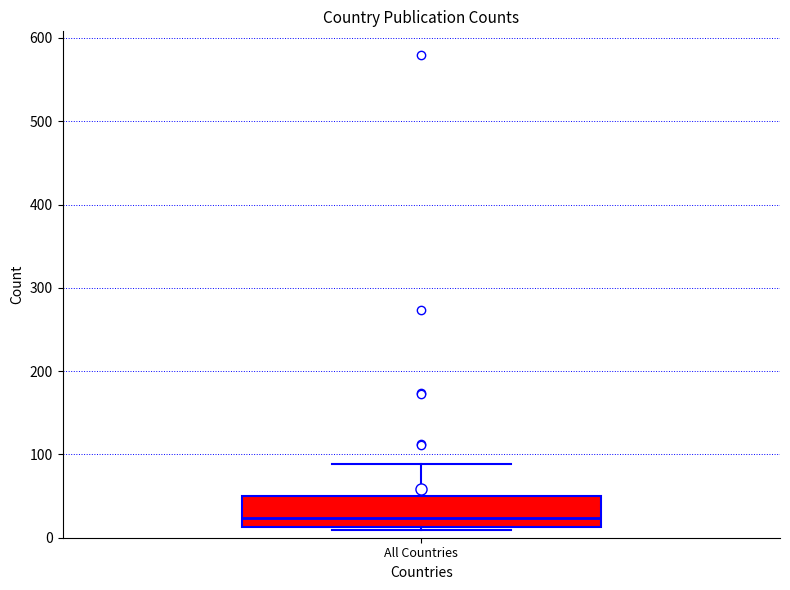

Read this box plot against the y-axis: the position of the median line, the range covered by the box, and the ends of both whiskers. The values are not printed on the chart, so give them approximately, as read against the axis.

median 20, box 10 to 50, whiskers 10 (just below the box's lower edge) to 90